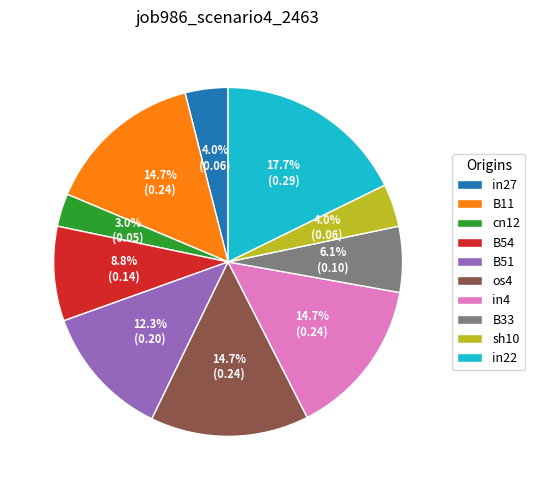

The B54 slice represents 1% of the pie. True or false?

False